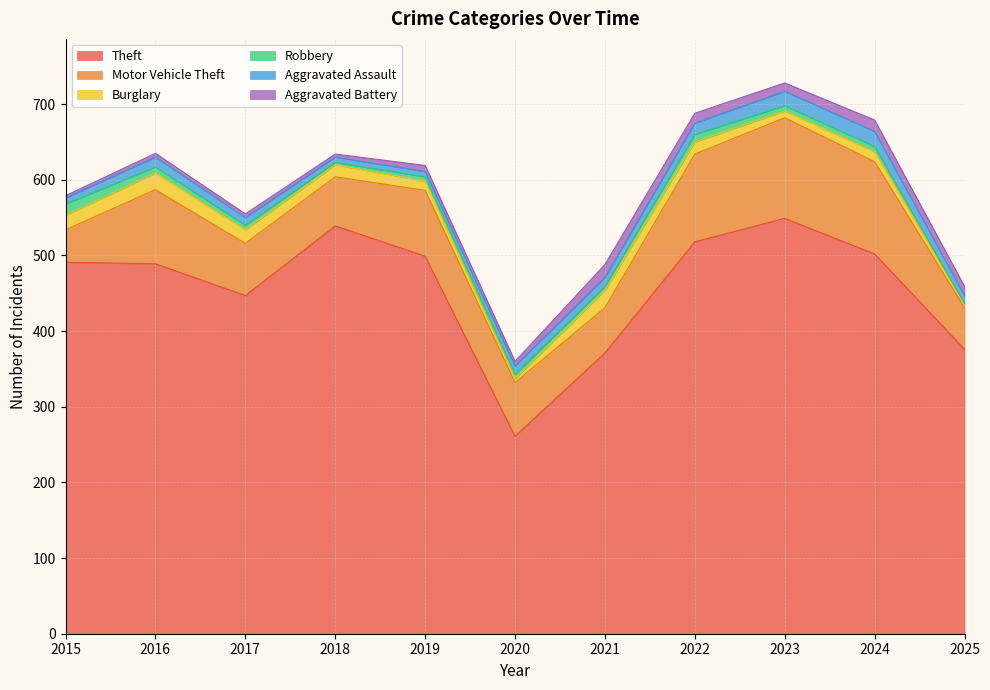

Rank the series at 2024 from highest to lowest value.

Theft, Motor Vehicle Theft, Aggravated Assault, Aggravated Battery, Burglary, Robbery